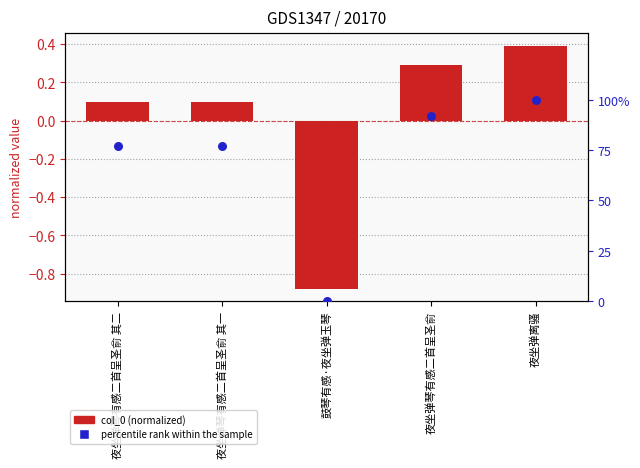

Is the value of col_0 (normalized) at 夜坐弹离骚 greater than the value of percentile rank within the sample at 夜坐弹琴有感二首呈圣俞 其二?

No